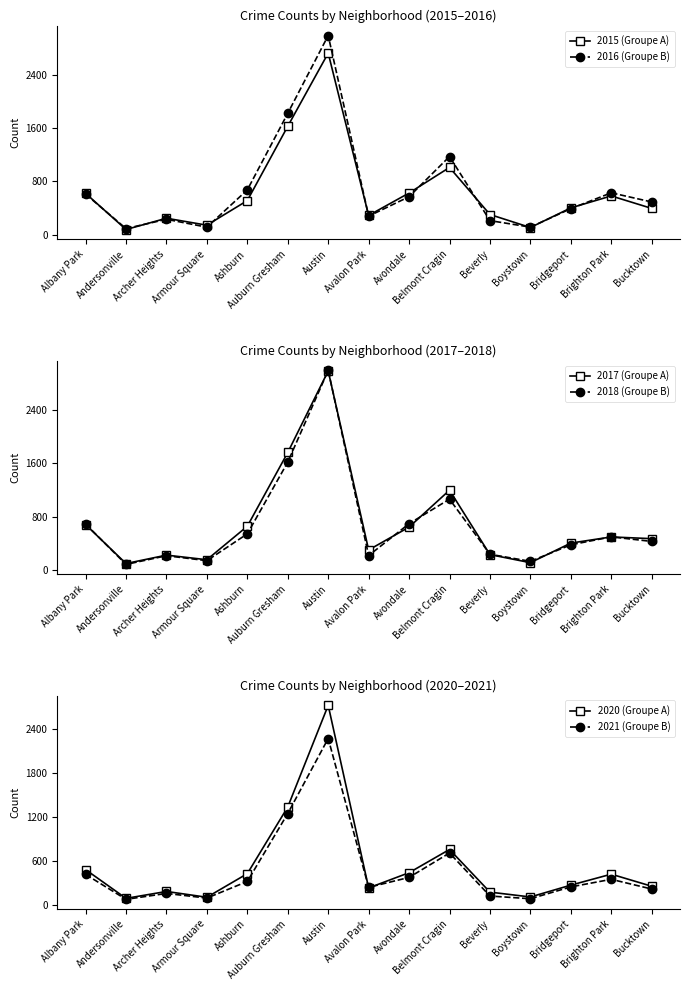

What is the difference between the maximum and minimum values in the 2020 (Groupe A) series?

2625